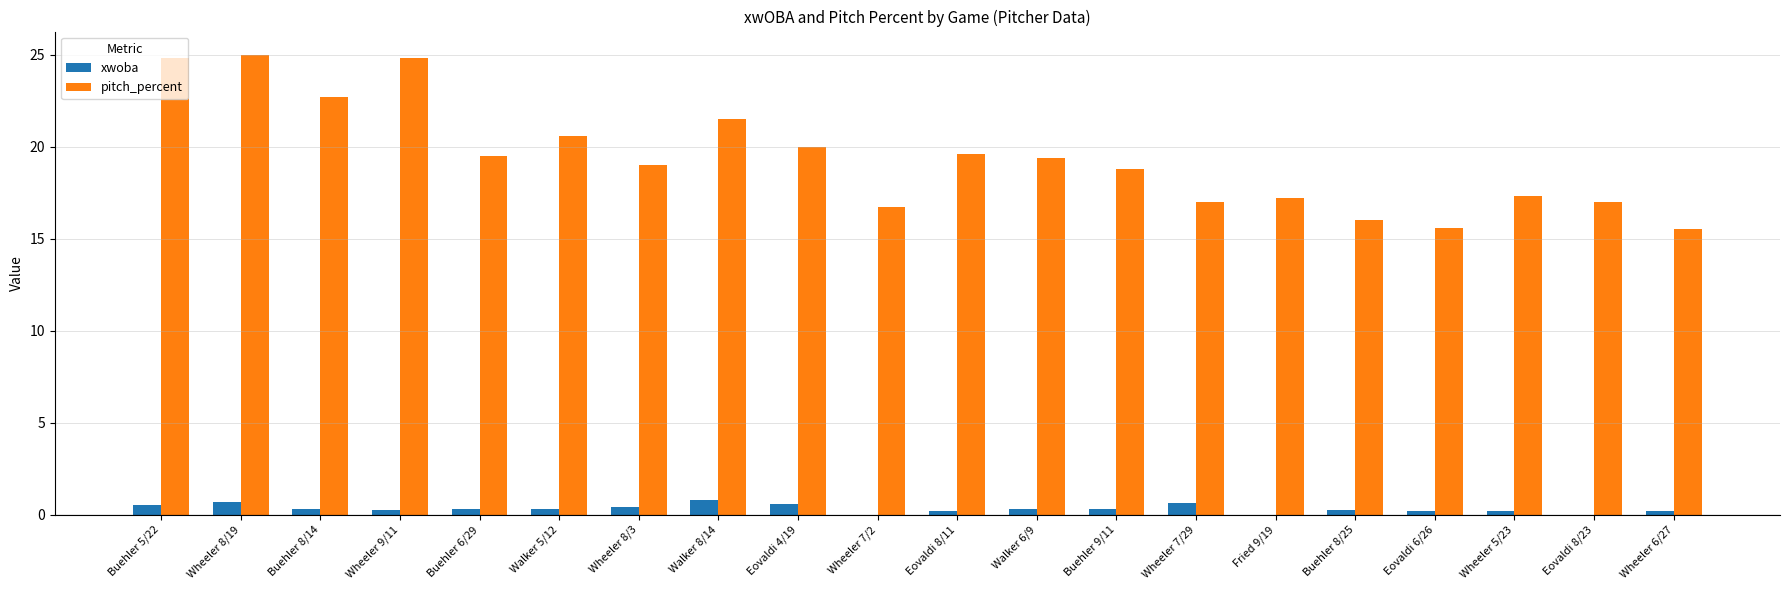

What is the sum of all pitch_percent values?

388.0